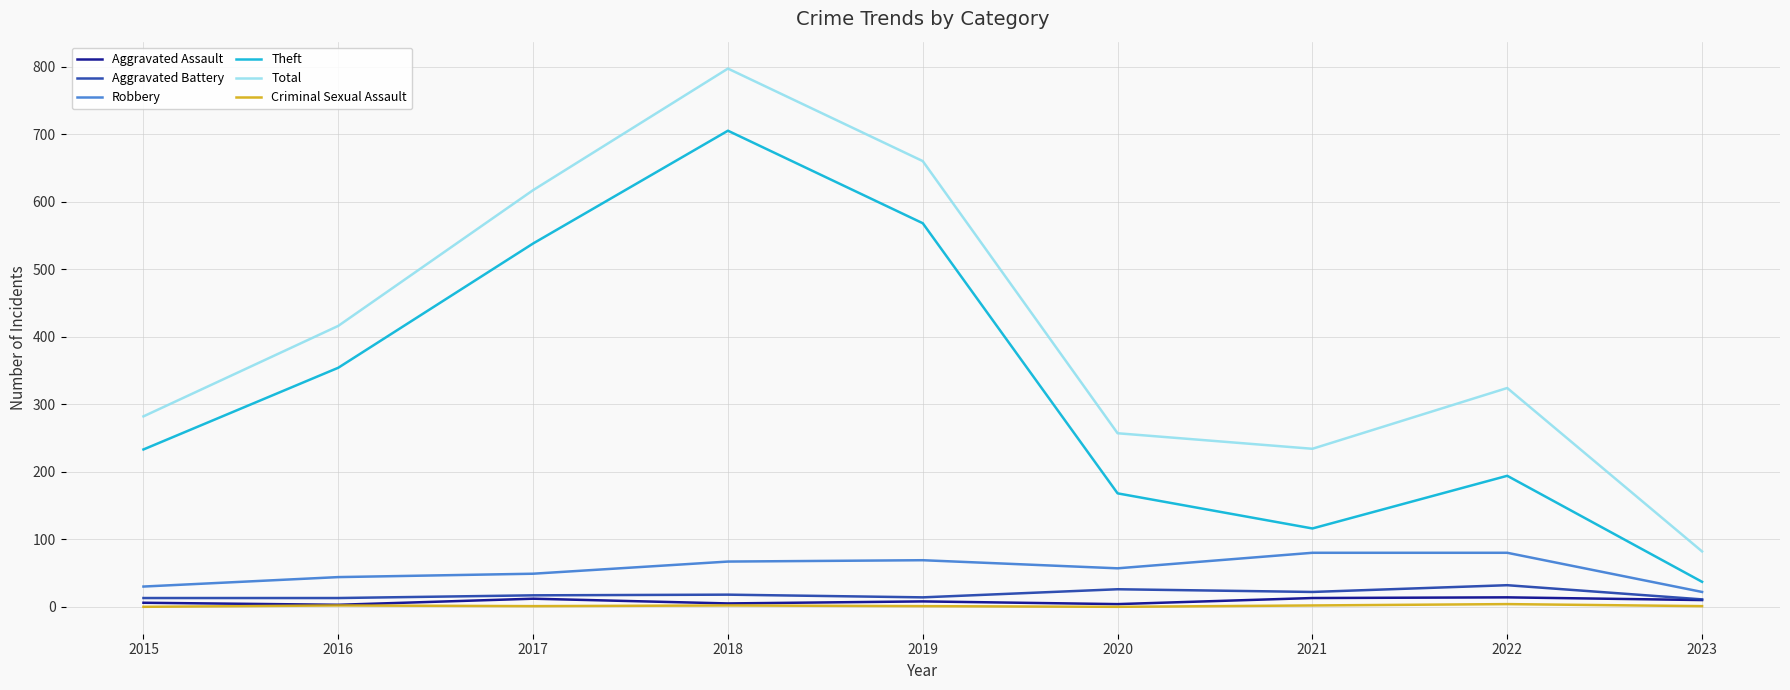

Which series changed the most between 2016 and 2022?

Theft